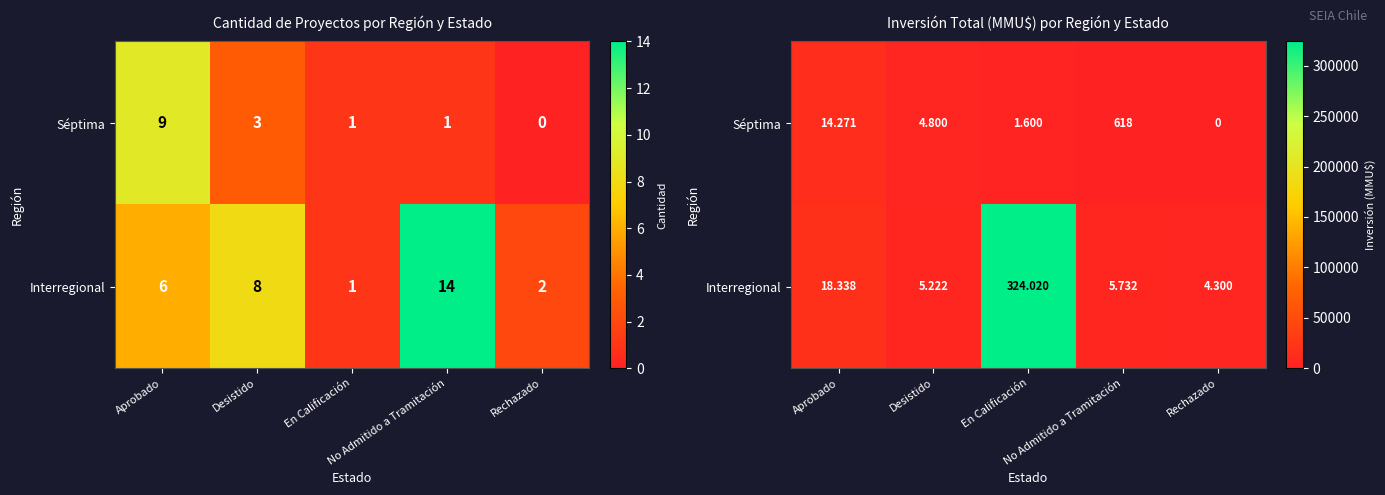

Is it true that Interregional equals 520056 at En Calificación?

False